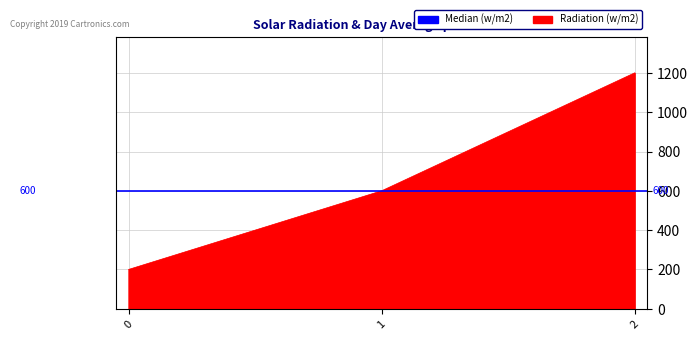

Is it true that the value at 1 is 319?

False